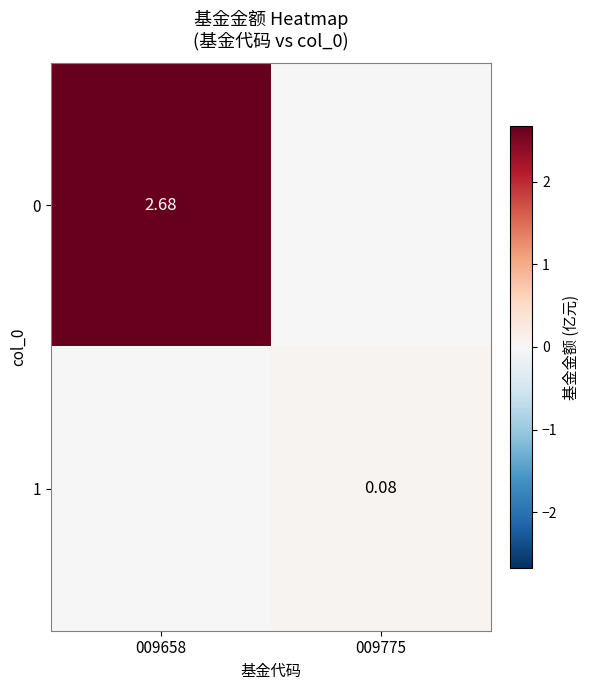

What is the difference between the 1 values at 009775 and 009658?

0.1